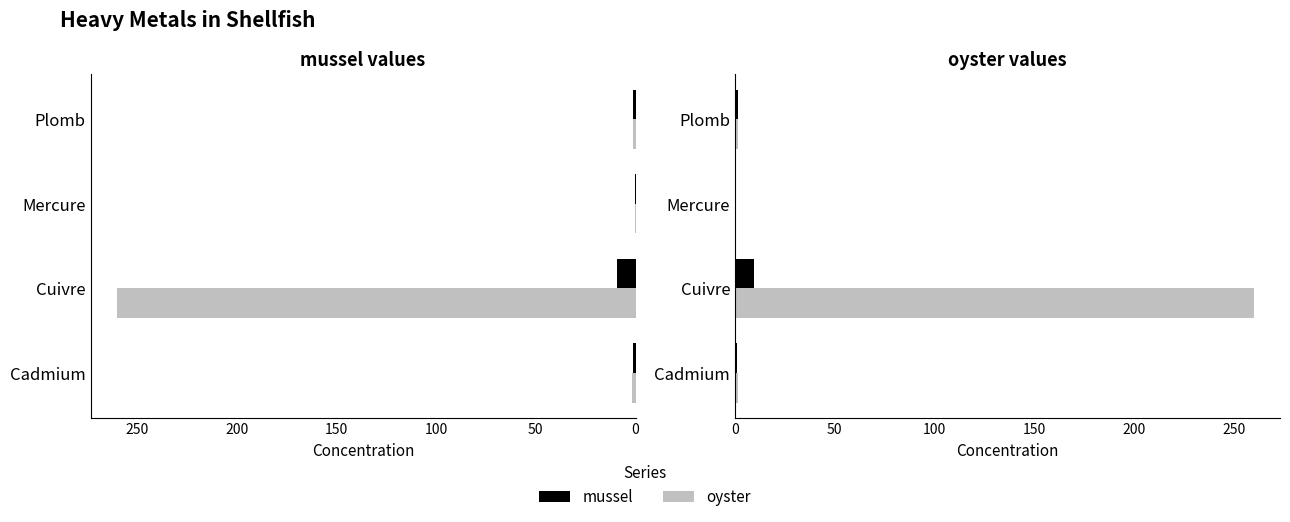

What is the minimum value for mussel?

0.1